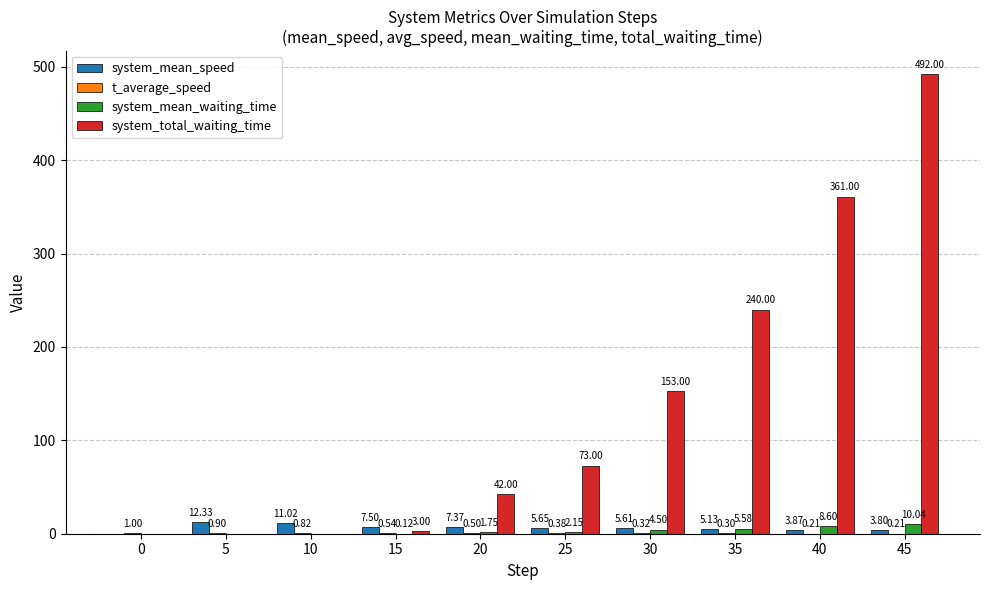

At which category is the sum across all series the highest?

45